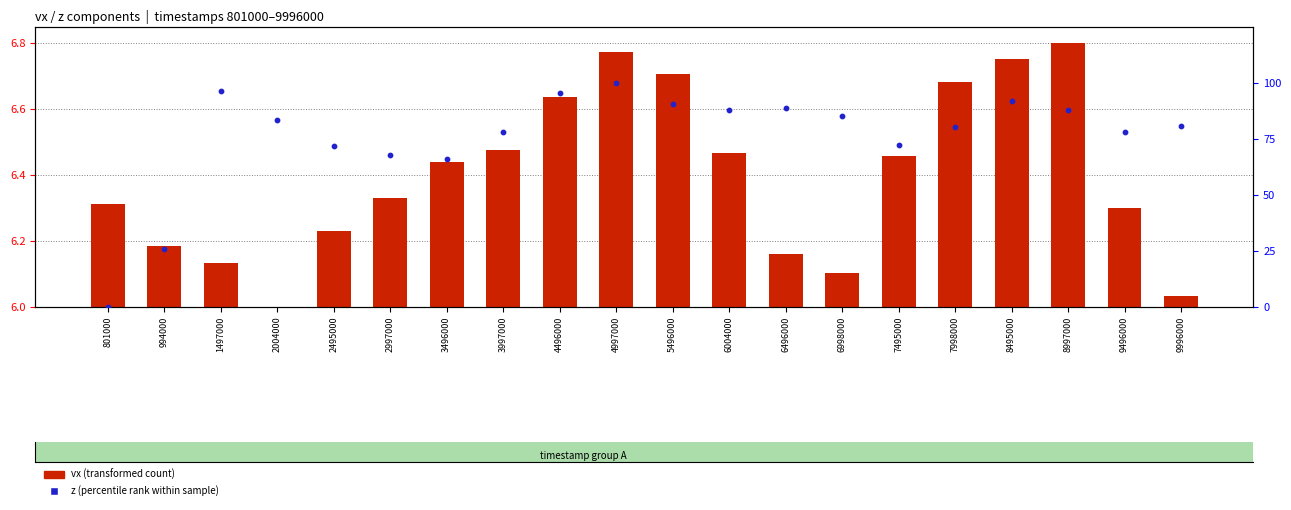

Which series has the widest spread of Y values?

z (percentile rank)